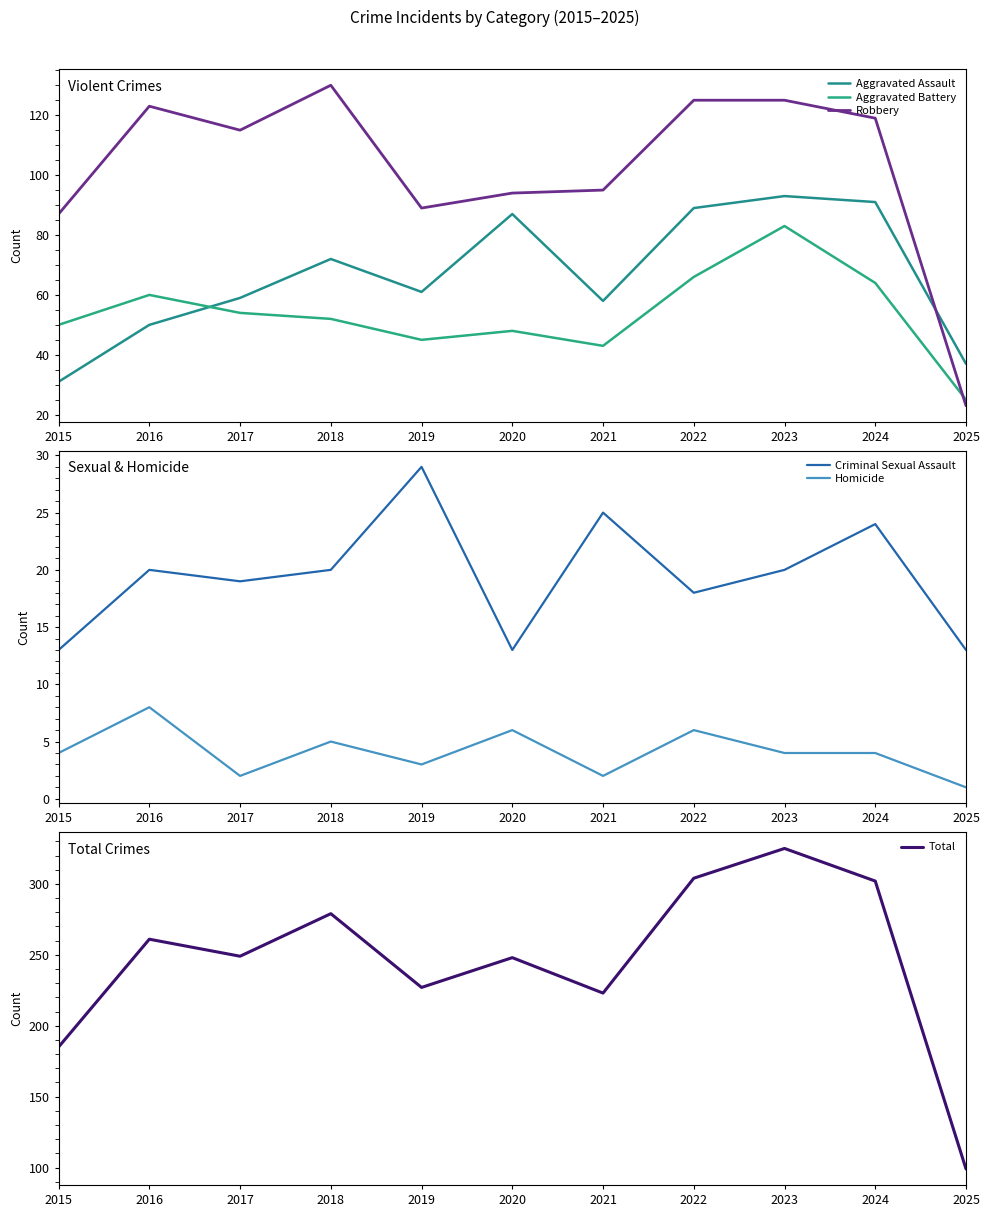

Between 2021 and 2024, which series saw the biggest shift?

Total